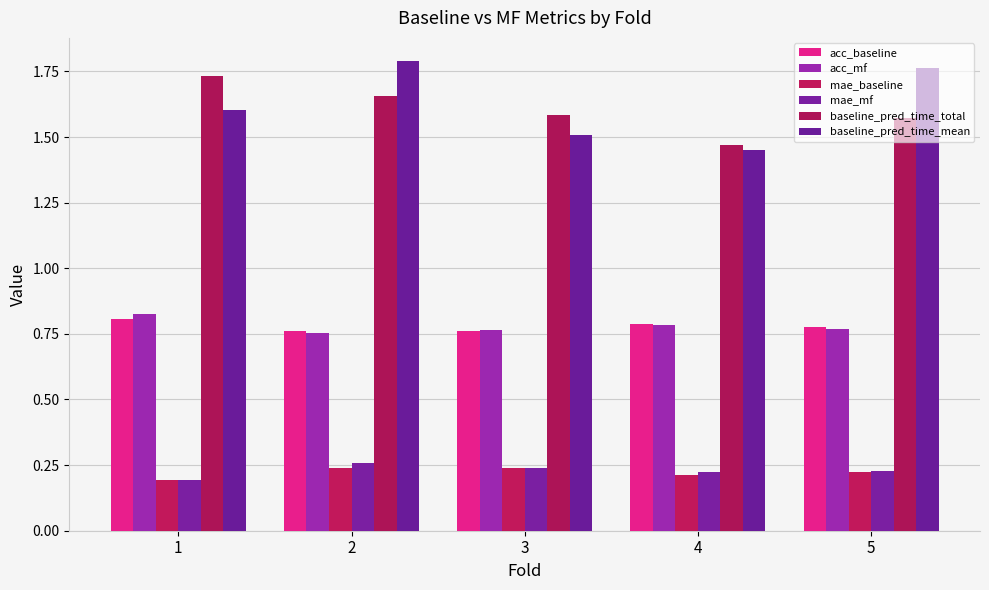

At which label is mae_baseline closest to 0?

1